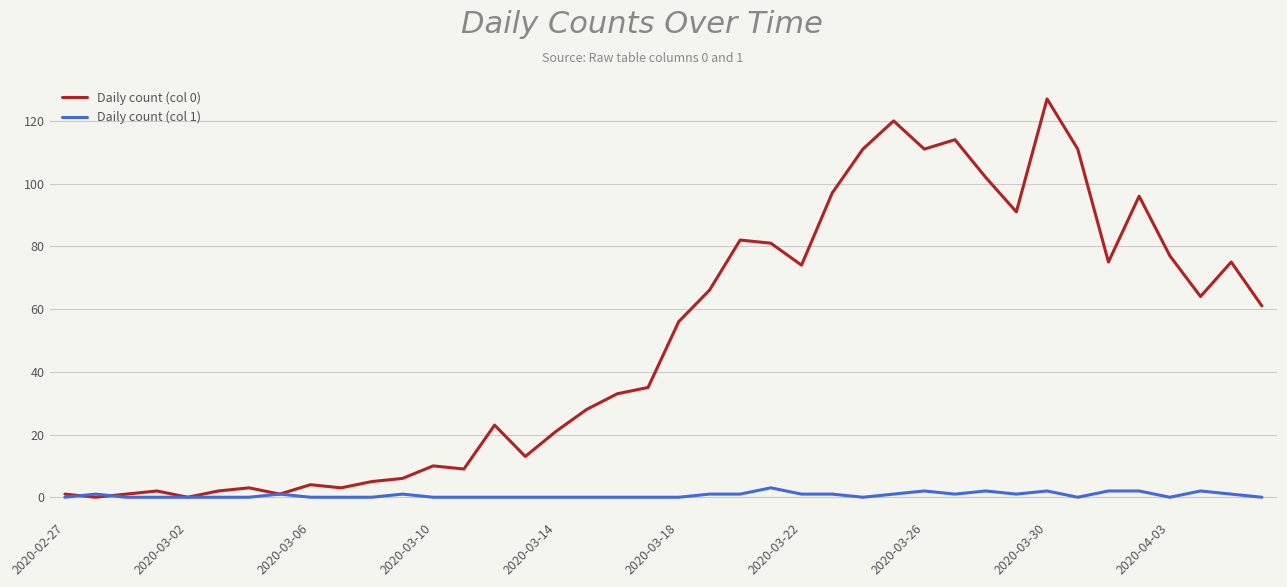

After their last crossing, which series has the higher values: Daily count (col 0) or Daily count (col 1)?

Daily count (col 0)